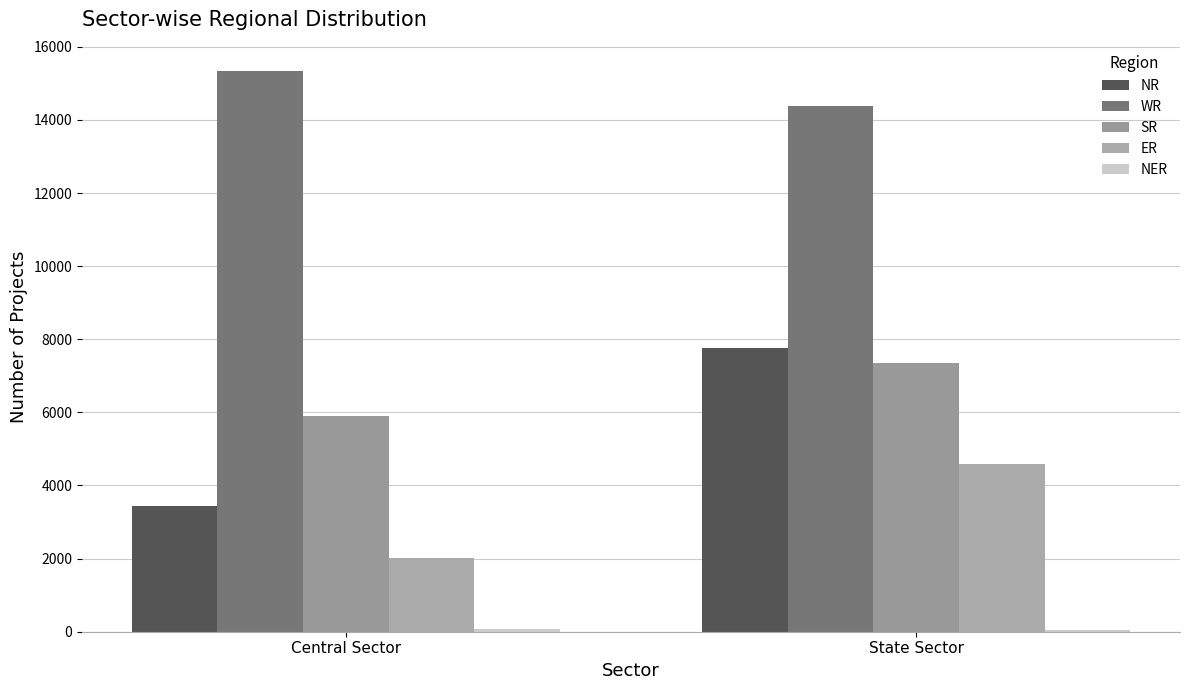

Is it true that NER equals 82 at Central Sector?

True